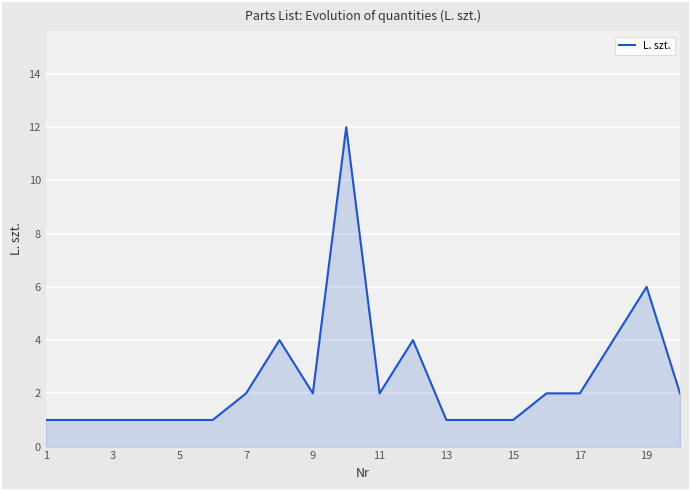

What is the sum of all values?

51